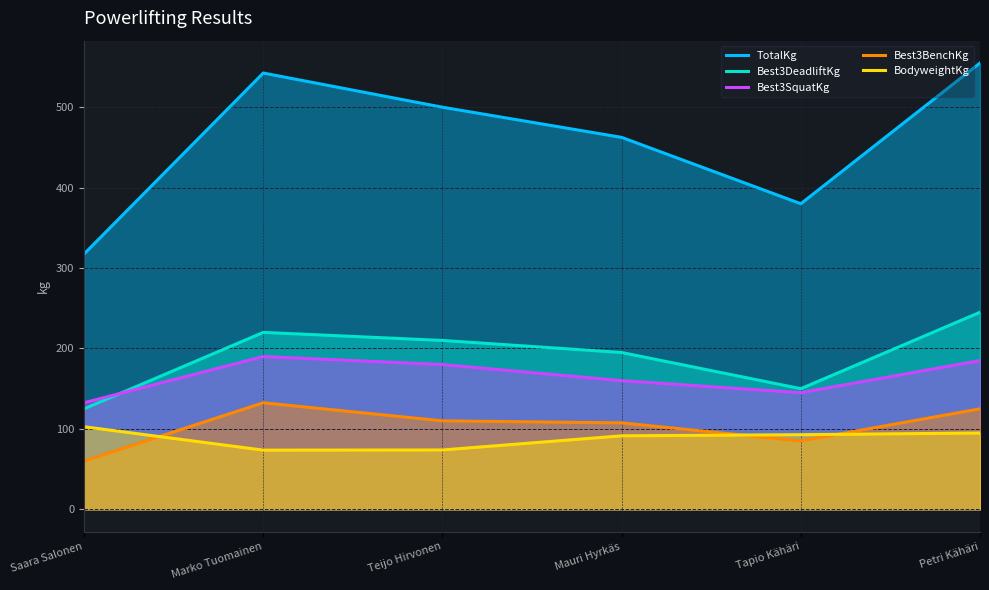

Is the value of Best3DeadliftKg at Marko Tuomainen greater than the value of BodyweightKg at Teijo Hirvonen?

Yes